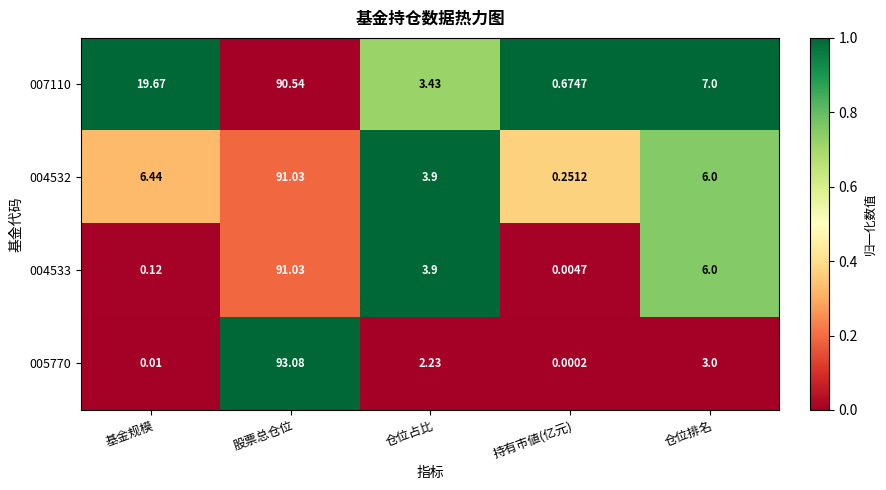

Which series has the largest range (max minus min)?

005770